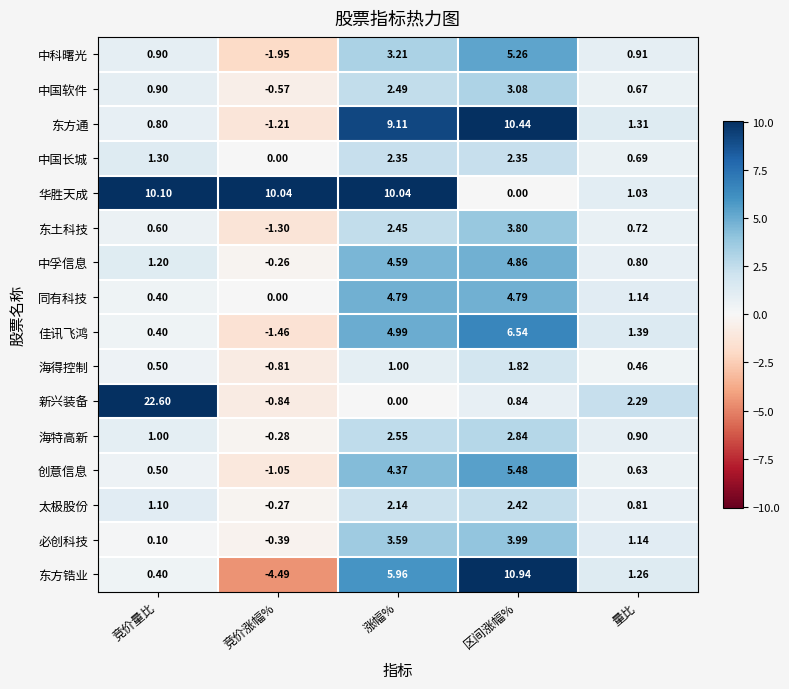

Which series changed the most between 竞价量比 and 区间涨幅%?

新兴装备